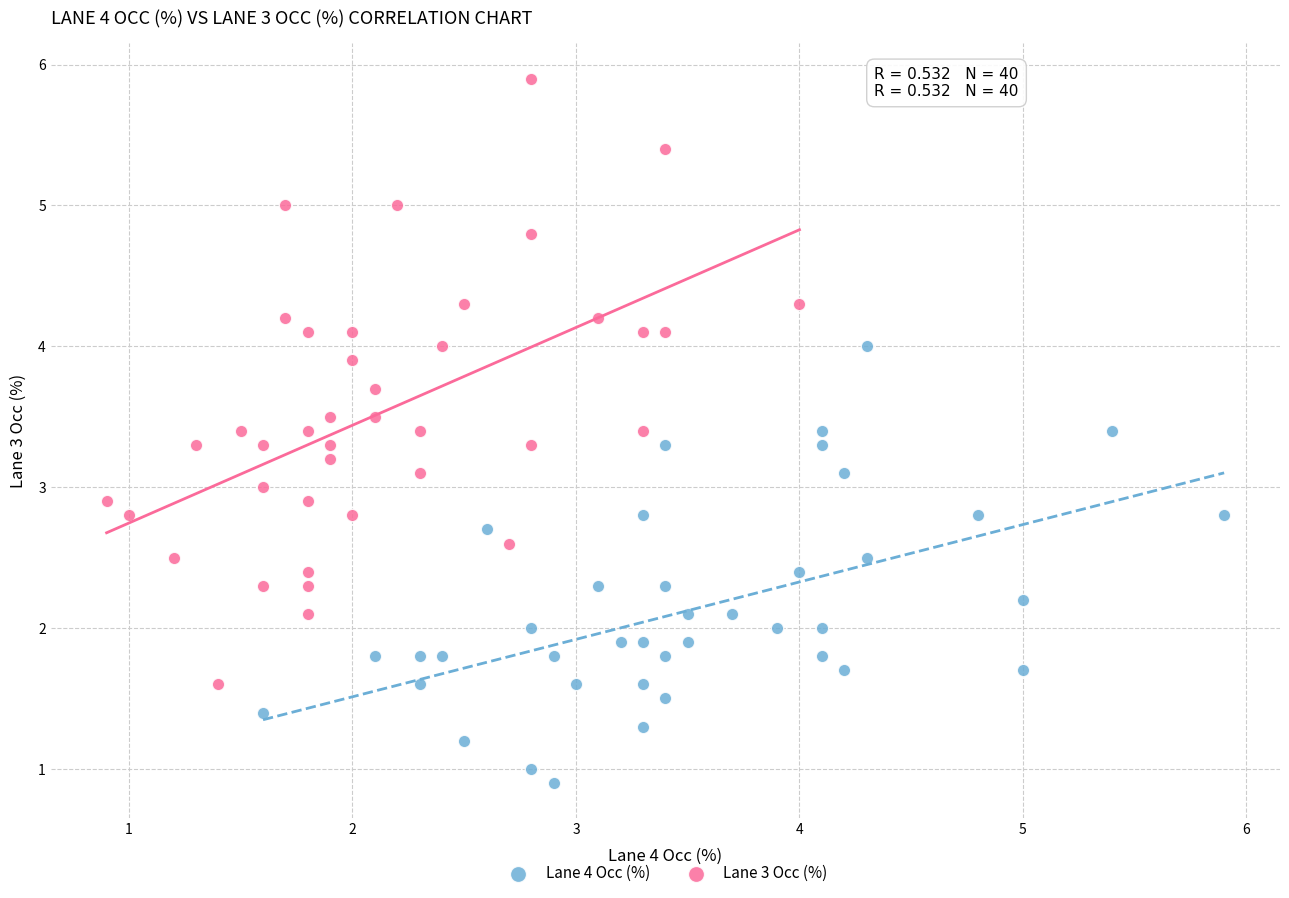

Which series has the widest spread of Y values?

Lane 3 Occ (%)